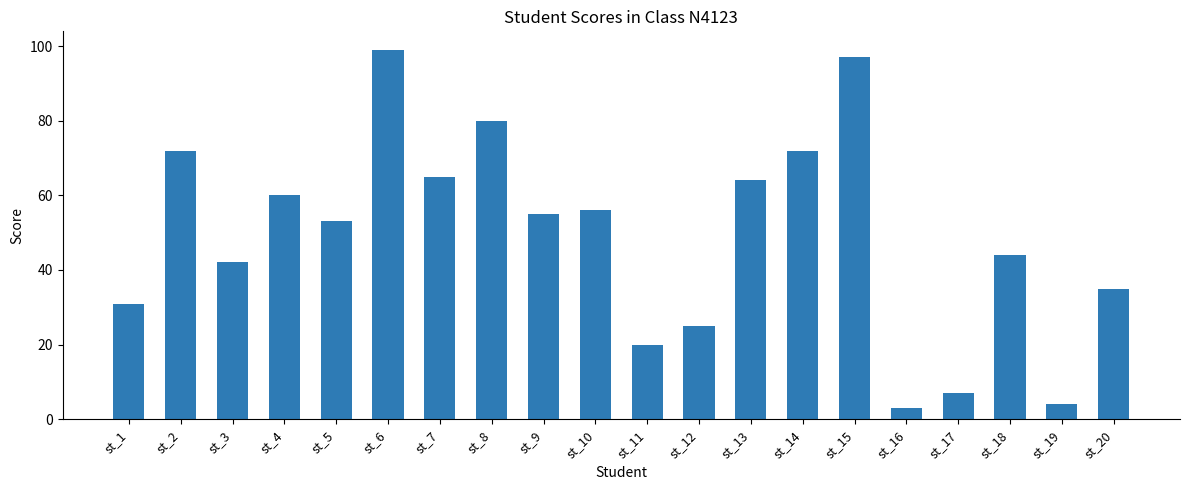

Reading right to left, transcribe all the data shown in this chart.

35	4	44	7	3	97	72	64	25	20	56	55	80	65	99	53	60	42	72	31